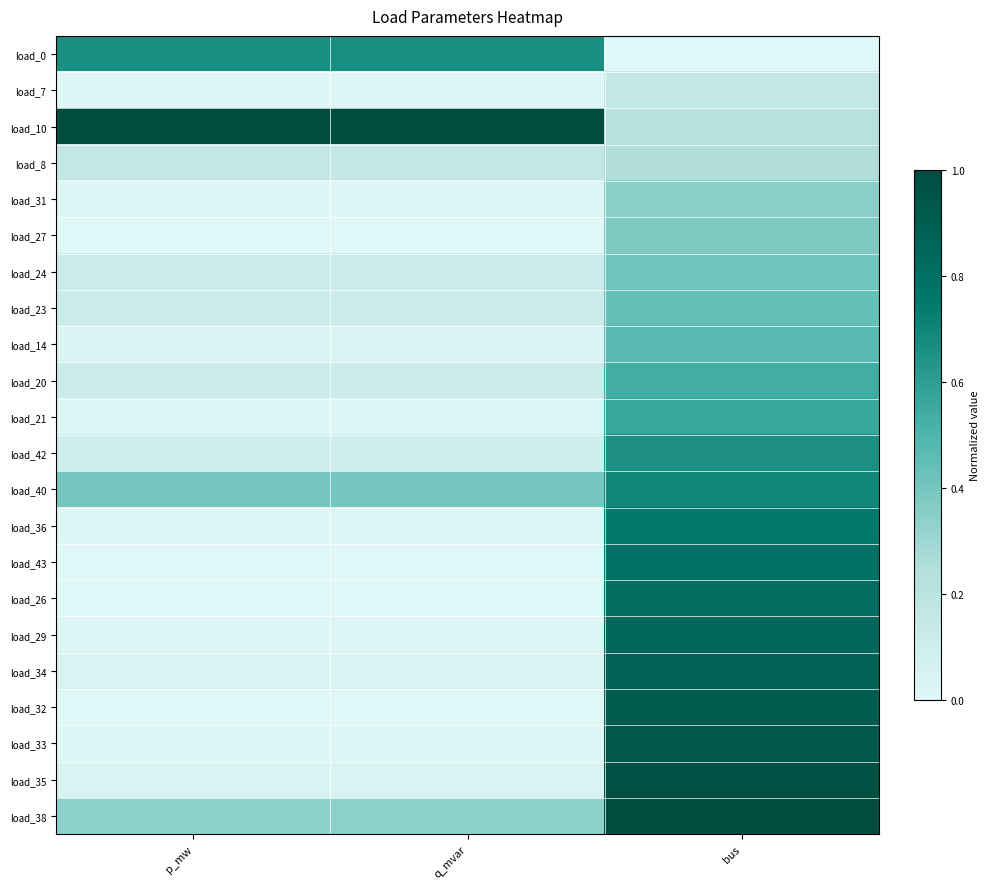

Reading left to right, extract all data points from this chart.

load_0: p_mw=0.7	q_mvar=0.7	bus=0.0
load_7: p_mw=0.0	q_mvar=0.0	bus=0.2
load_10: p_mw=1.0	q_mvar=1.0	bus=0.2
load_8: p_mw=0.2	q_mvar=0.2	bus=0.2
load_31: p_mw=0.0	q_mvar=0.0	bus=0.3
load_27: p_mw=0.0	q_mvar=0.0	bus=0.4
load_24: p_mw=0.1	q_mvar=0.1	bus=0.4
load_23: p_mw=0.1	q_mvar=0.1	bus=0.4
load_14: p_mw=0.0	q_mvar=0.0	bus=0.5
load_20: p_mw=0.1	q_mvar=0.1	bus=0.5
load_21: p_mw=0.0	q_mvar=0.0	bus=0.6
load_42: p_mw=0.1	q_mvar=0.1	bus=0.7
load_40: p_mw=0.4	q_mvar=0.4	bus=0.7
load_36: p_mw=0.0	q_mvar=0.0	bus=0.8
load_43: p_mw=0.0	q_mvar=0.0	bus=0.8
load_26: p_mw=0.0	q_mvar=0.0	bus=0.8
load_29: p_mw=0.0	q_mvar=0.0	bus=0.8
load_34: p_mw=0.0	q_mvar=0.0	bus=0.9
load_32: p_mw=0.0	q_mvar=0.0	bus=0.9
load_33: p_mw=0.0	q_mvar=0.0	bus=0.9
load_35: p_mw=0.0	q_mvar=0.0	bus=1.0
load_38: p_mw=0.3	q_mvar=0.3	bus=1.0